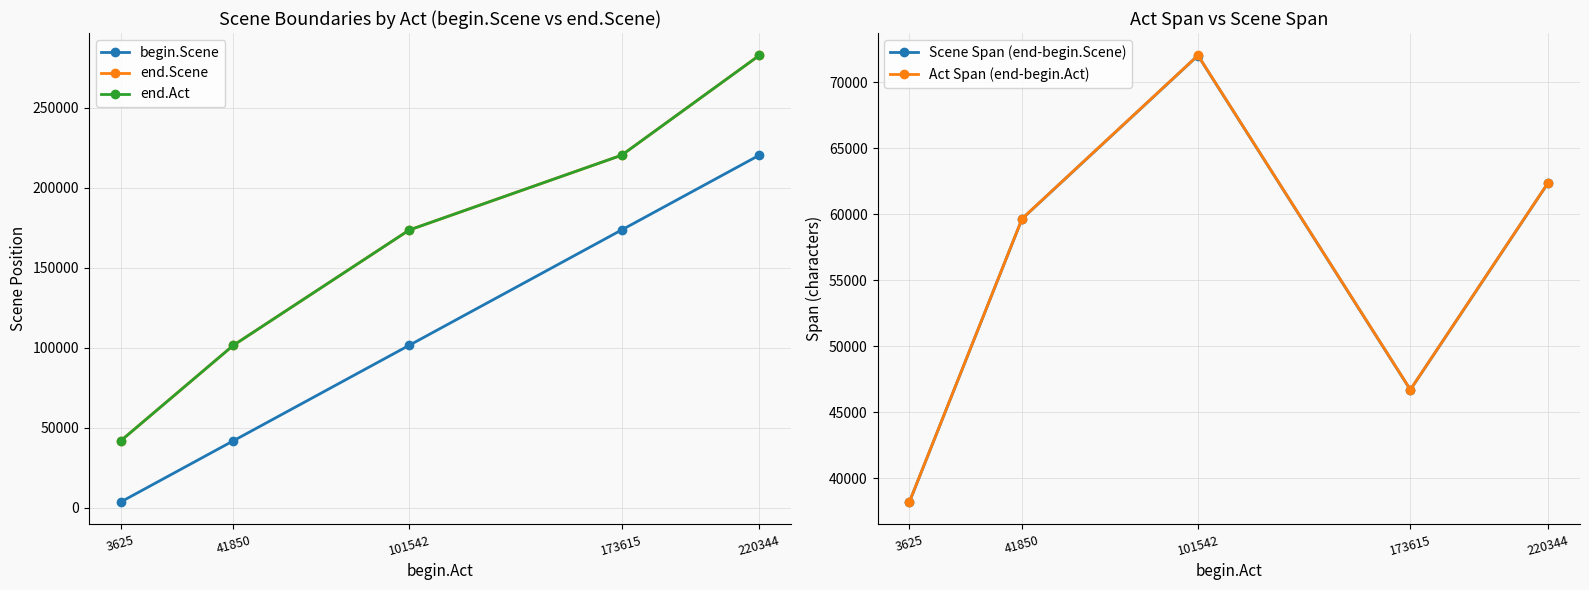

What is the difference between the end.Scene values at 173615 and 220344?

62413